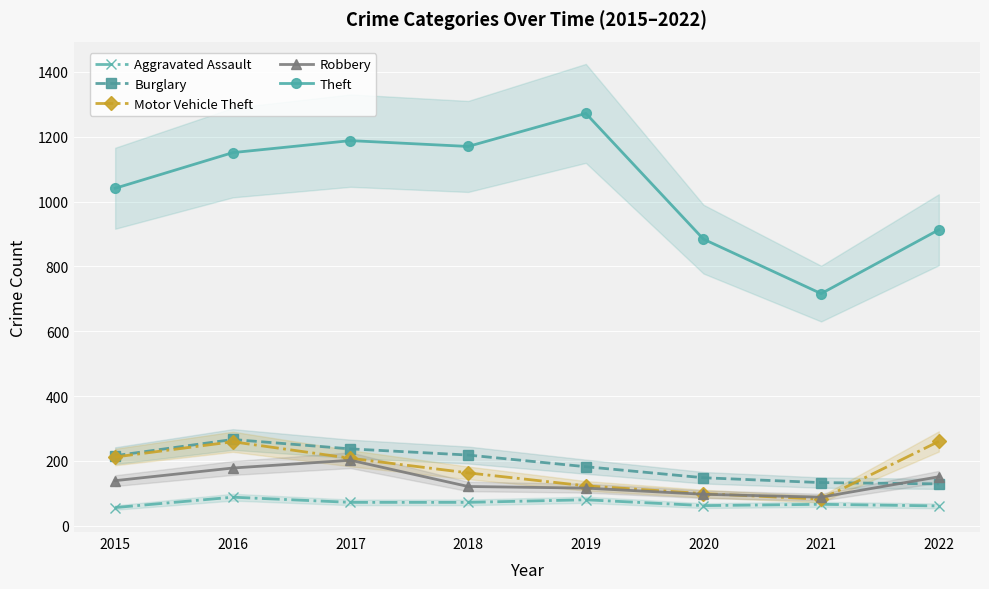

The Aggravated Assault series shows 110 at 2019. True or false?

False